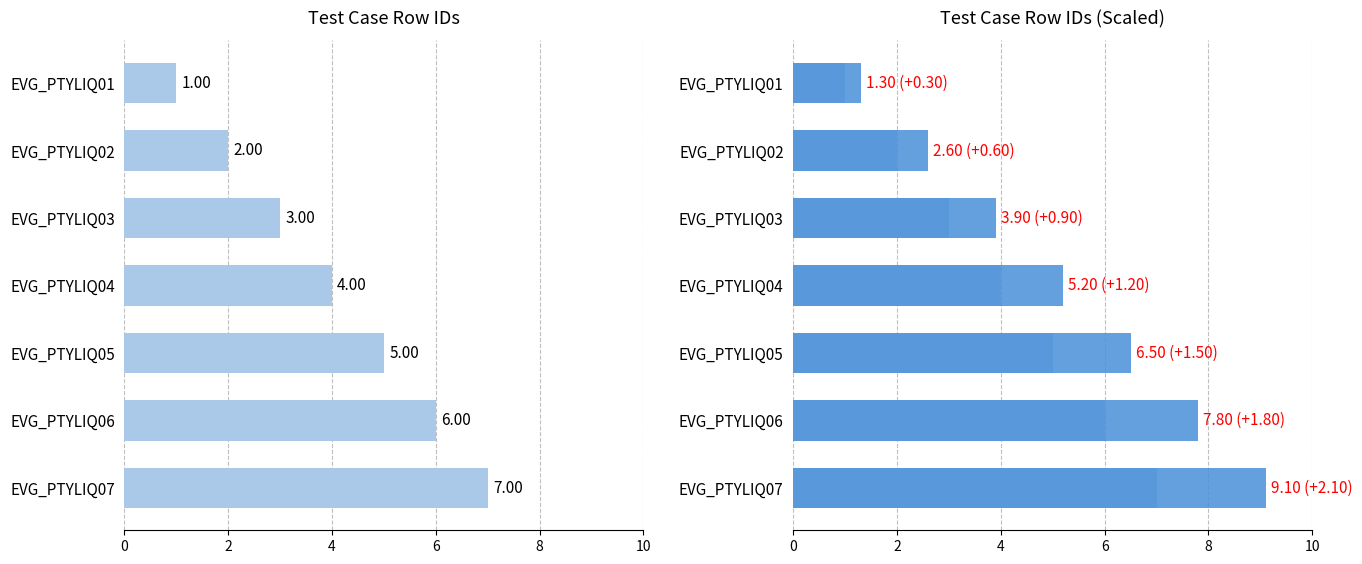

Reading left to right, list all the values displayed in this chart.

rowid: 1.0	2.0	3.0	4.0	5.0	6.0	7.0
rowid scaled: 1.3	2.6	3.9	5.2	6.5	7.8	9.1